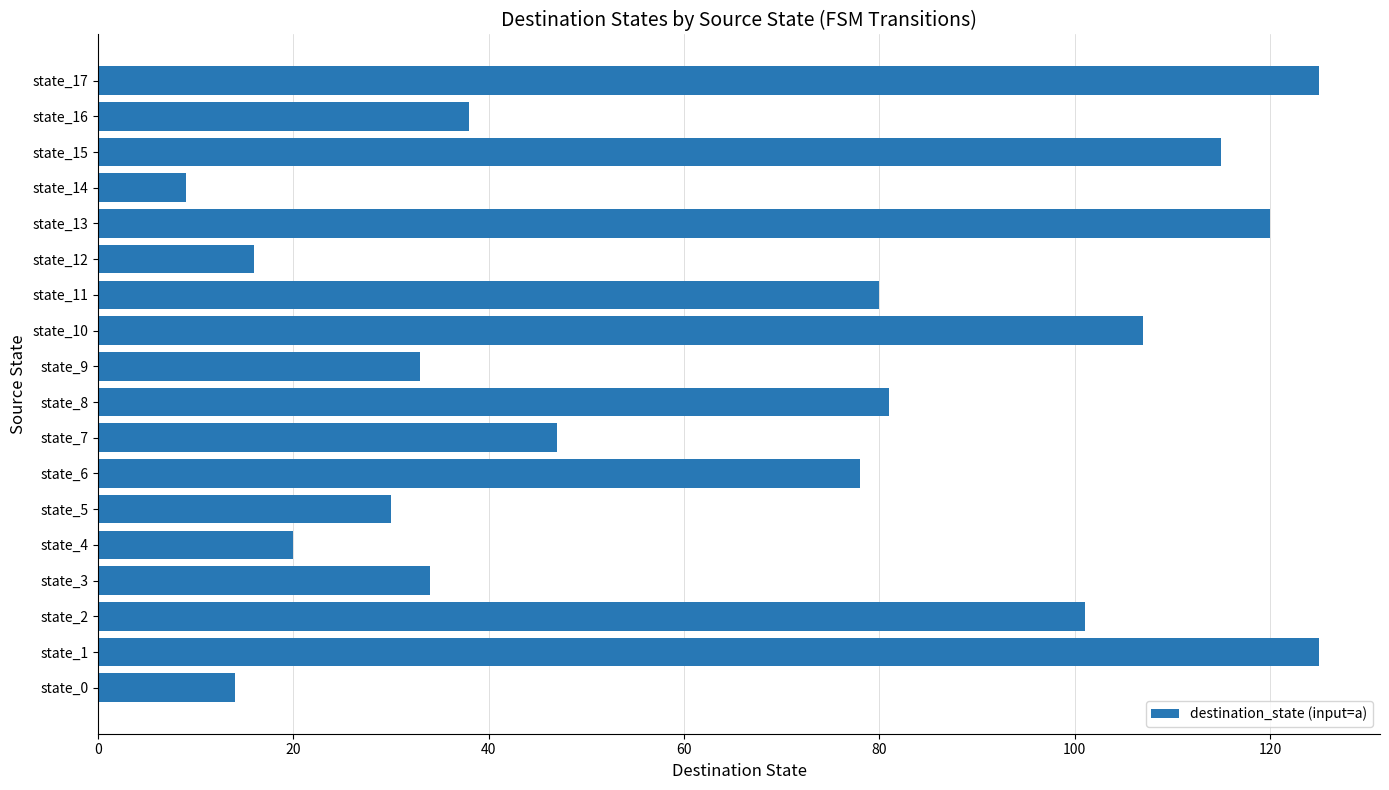

Read the value at state_5.

30